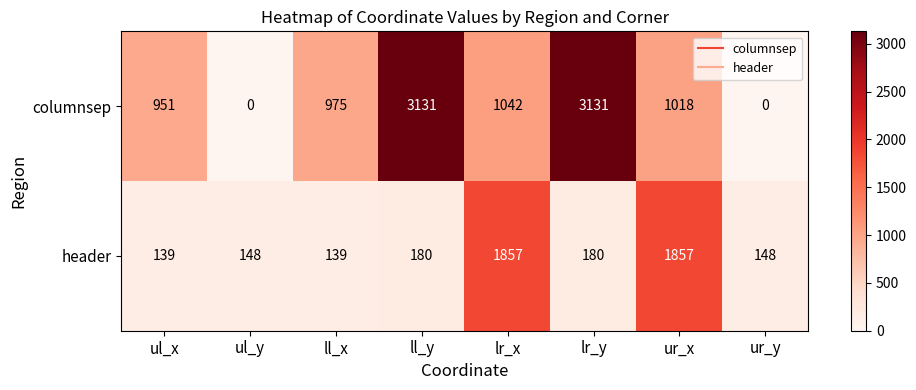

At ll_y, list the series in order from largest to smallest.

columnsep, header